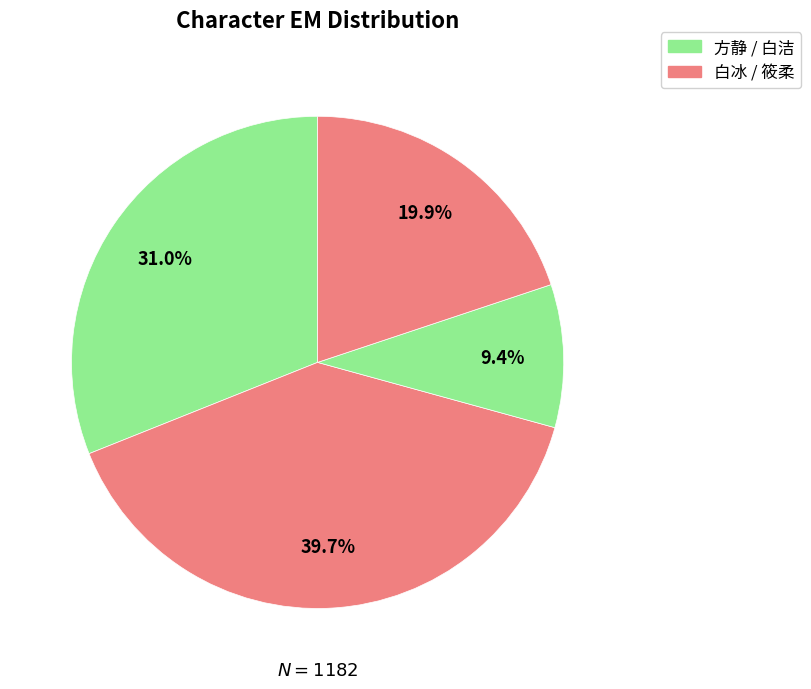

To the nearest percent, what is the difference between the largest and smallest slice percentages?

30%